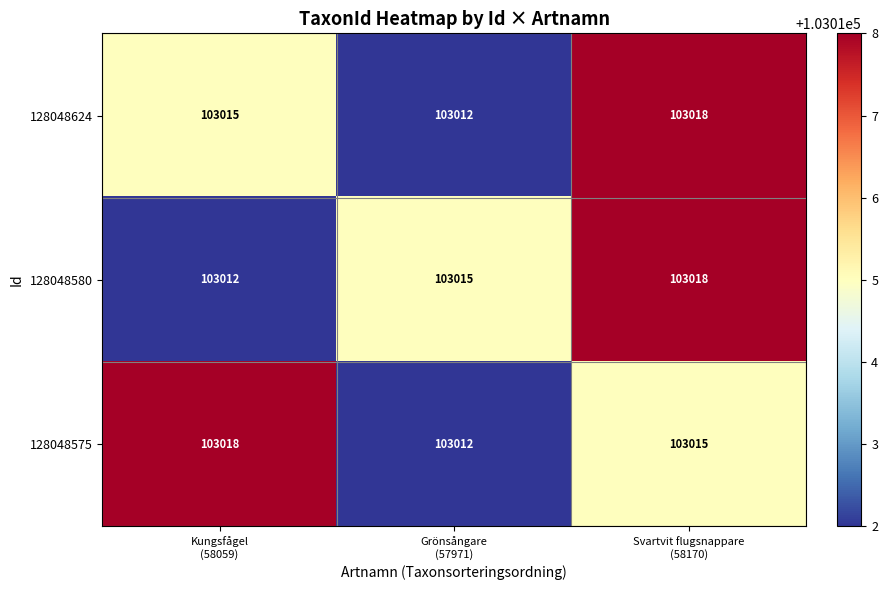

What is the total value across all series at Svartvit flugsnappare
(58170)?

309051